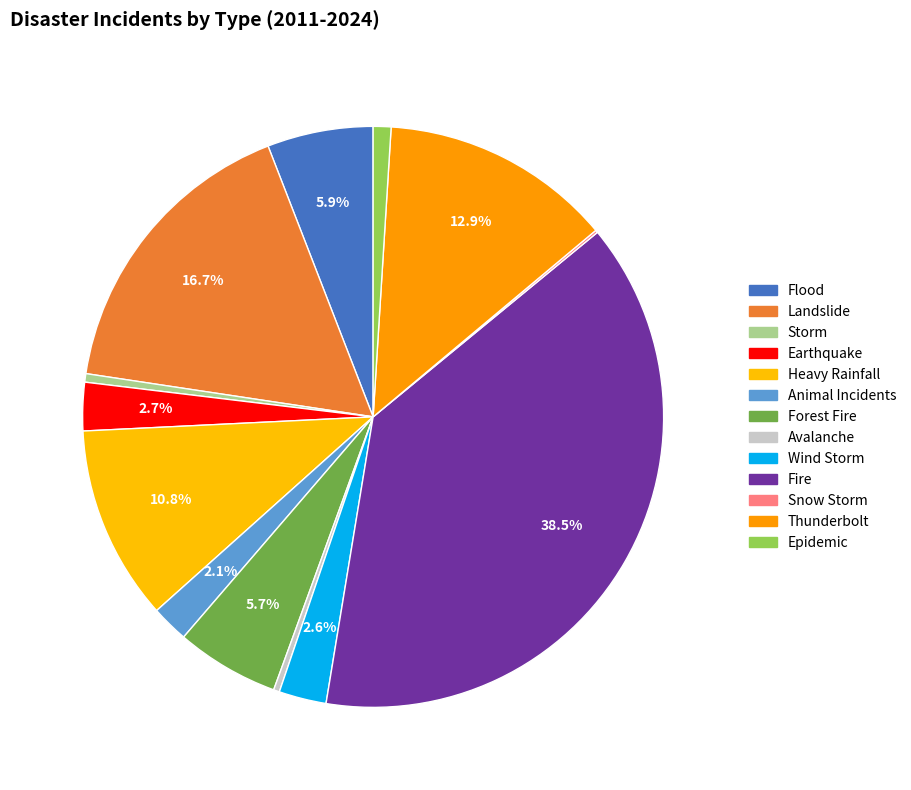

Which category has the biggest portion of the pie?

Fire